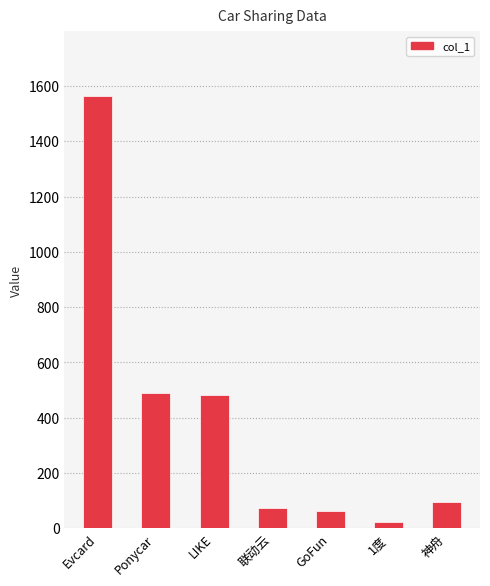

Where does the data first go above 94?

Evcard